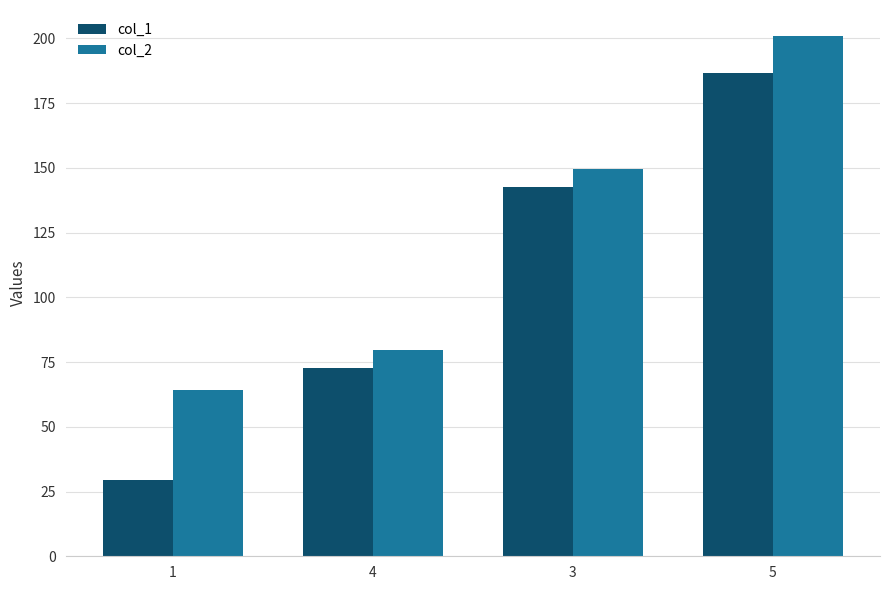

Reading left to right, extract all data points from this chart.

col_1: 29.4	72.7	142.7	186.5
col_2: 64.4	79.7	149.5	200.9